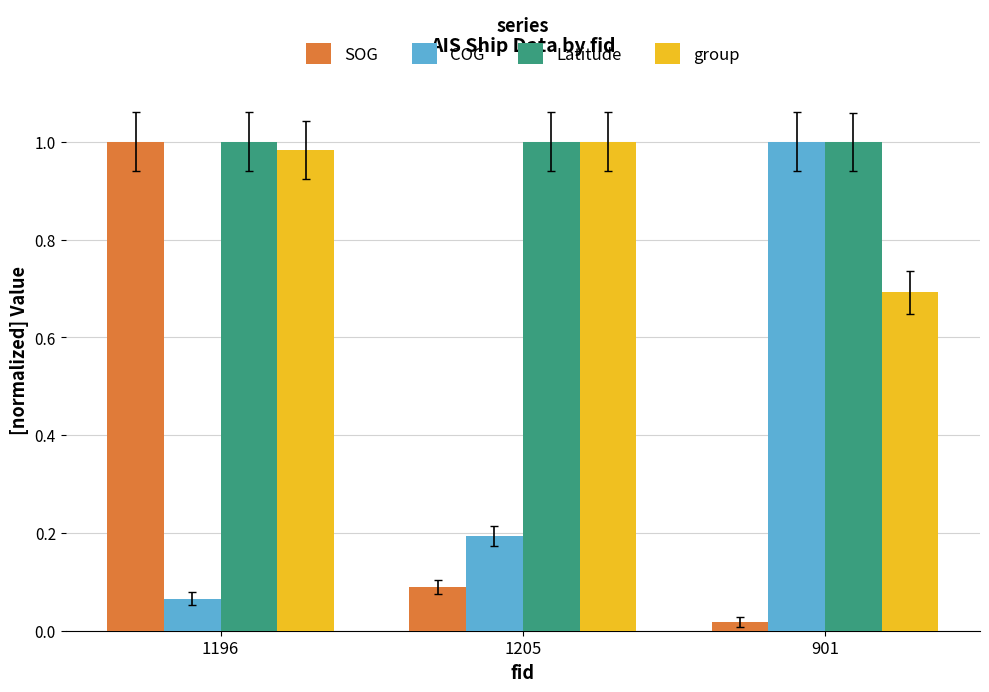

The value of Latitude at 901 is 0.6. True or false?

False